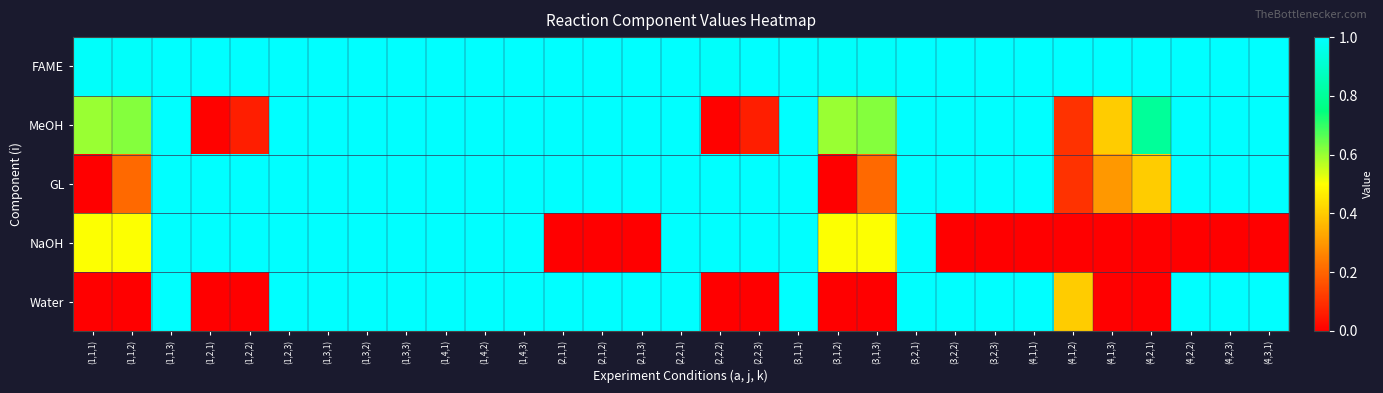

At (2,2,2), list the series in order from largest to smallest.

GL, NaOH, FAME, MeOH, Water